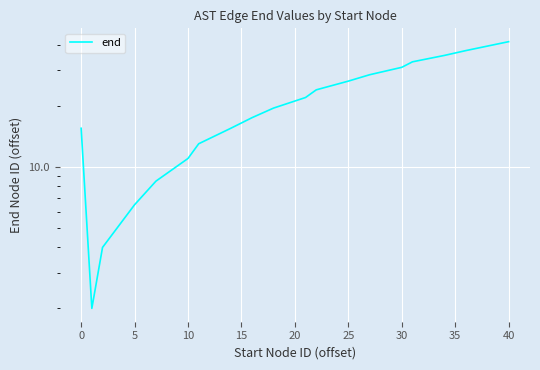

How many distinct data groups are displayed?

1